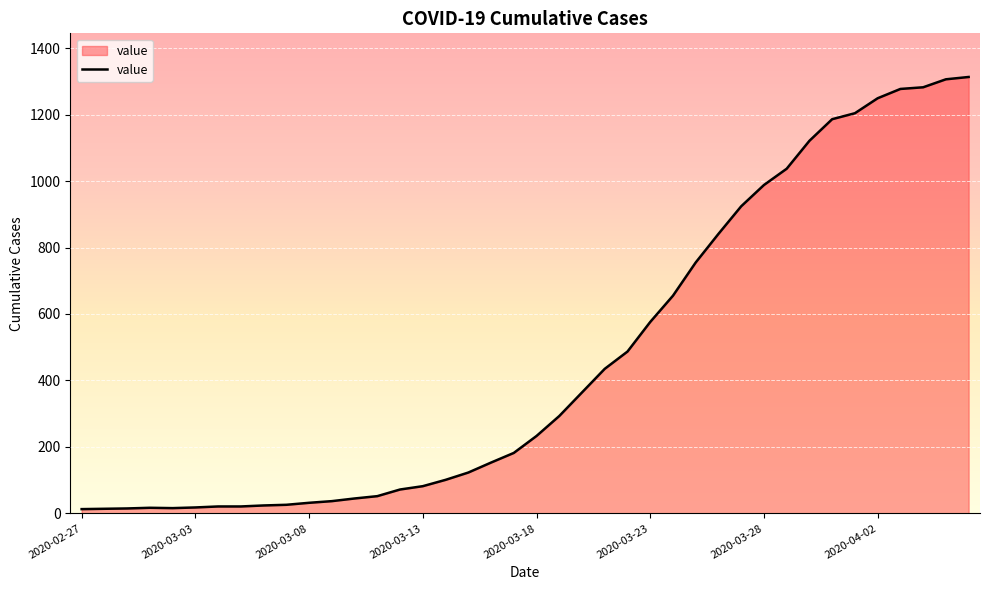

What is the smallest value displayed?

13